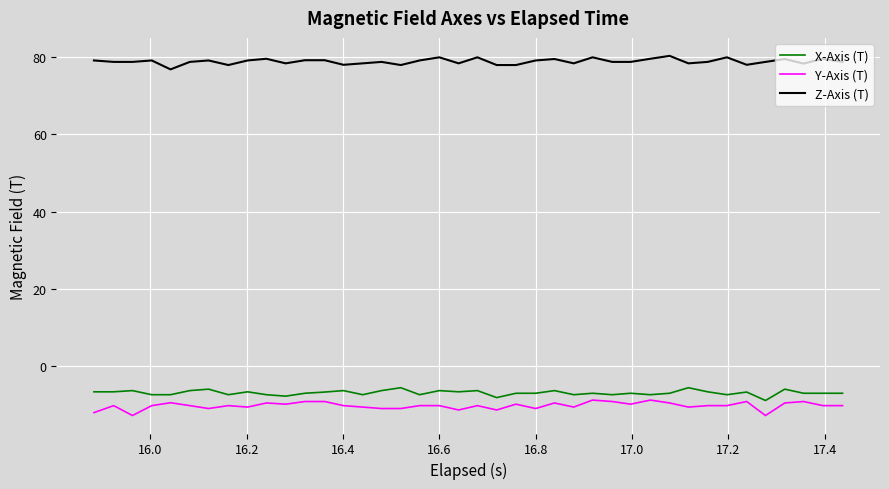

True or false: Y-Axis (T) and Z-Axis (T) cross at least once.

False